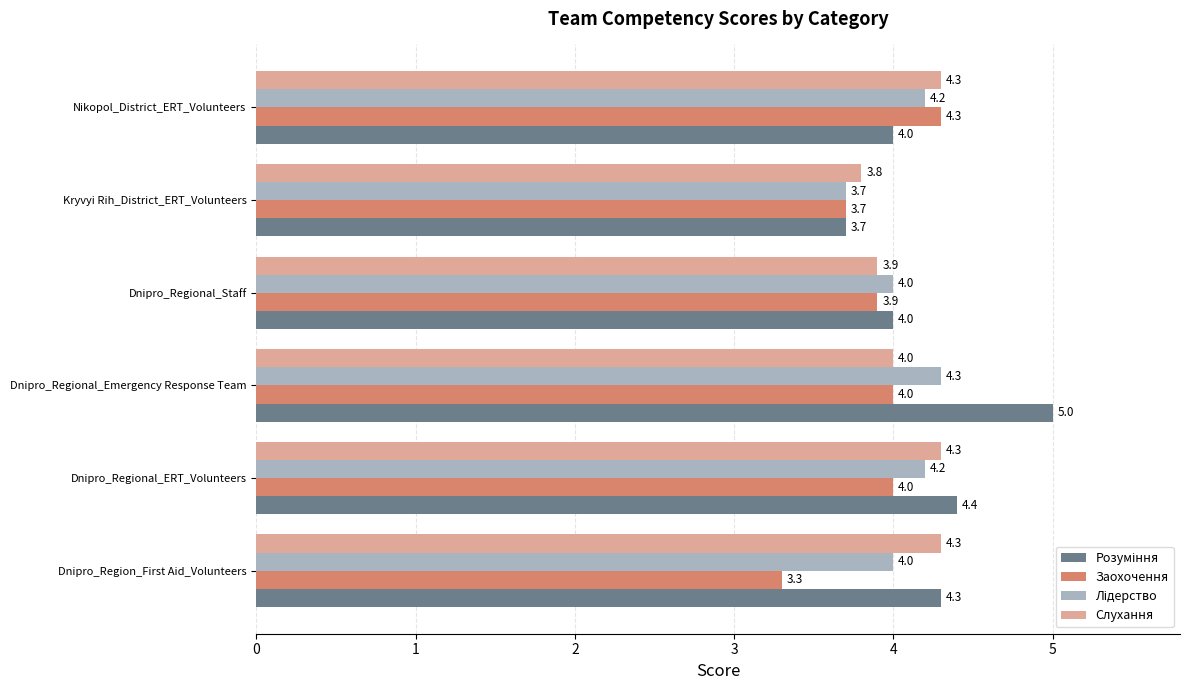

What is the average value of the Заохочення series?

3.9